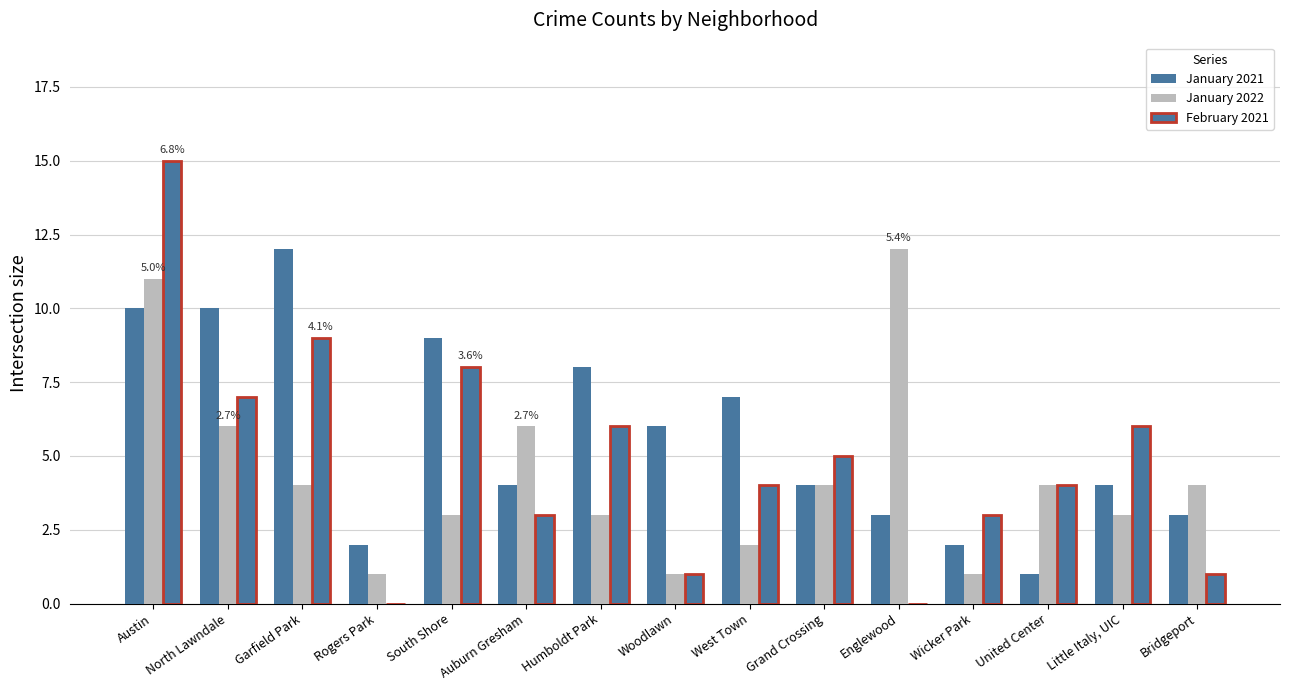

Between Bridgeport and Wicker Park, which is larger?

Bridgeport